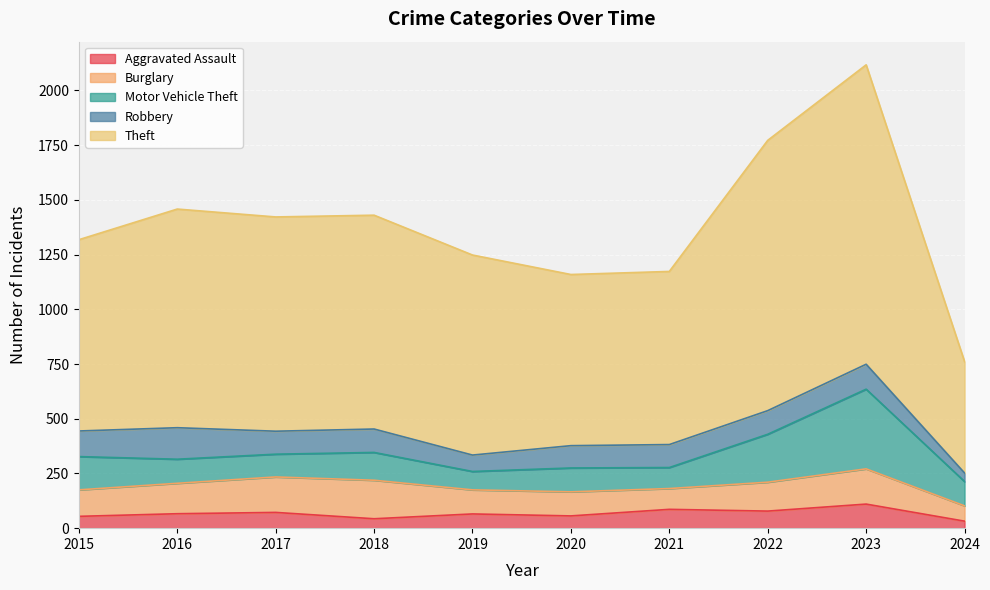

What is the average value of the Robbery series?

392.2